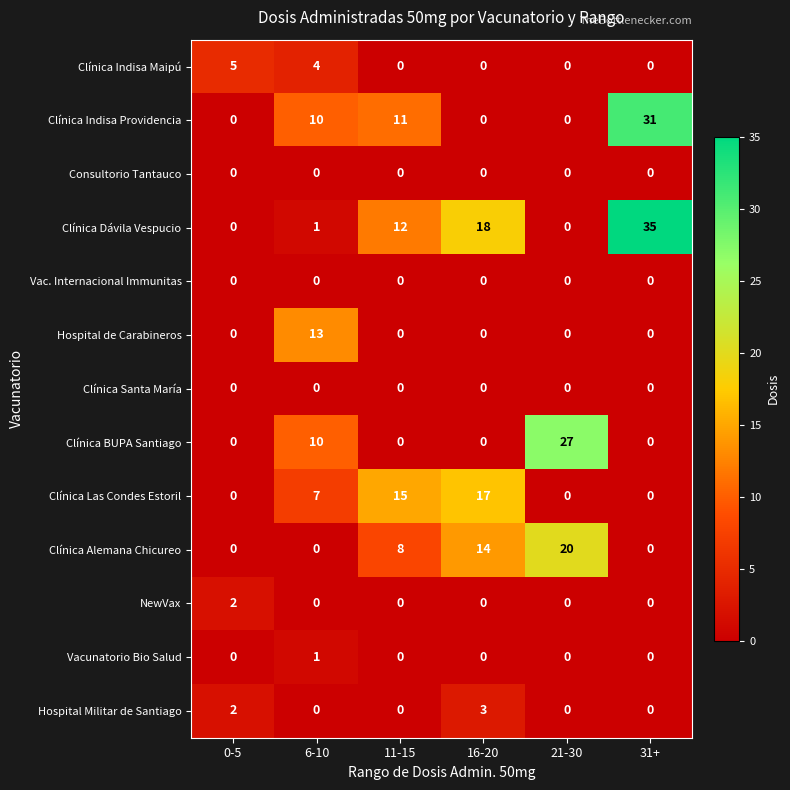

The value of Vac. Internacional Immunitas at 31+ is 0. True or false?

True